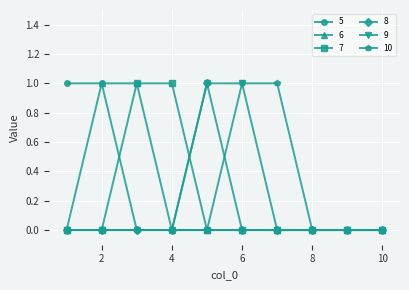

Which series has the widest spread of values?

5